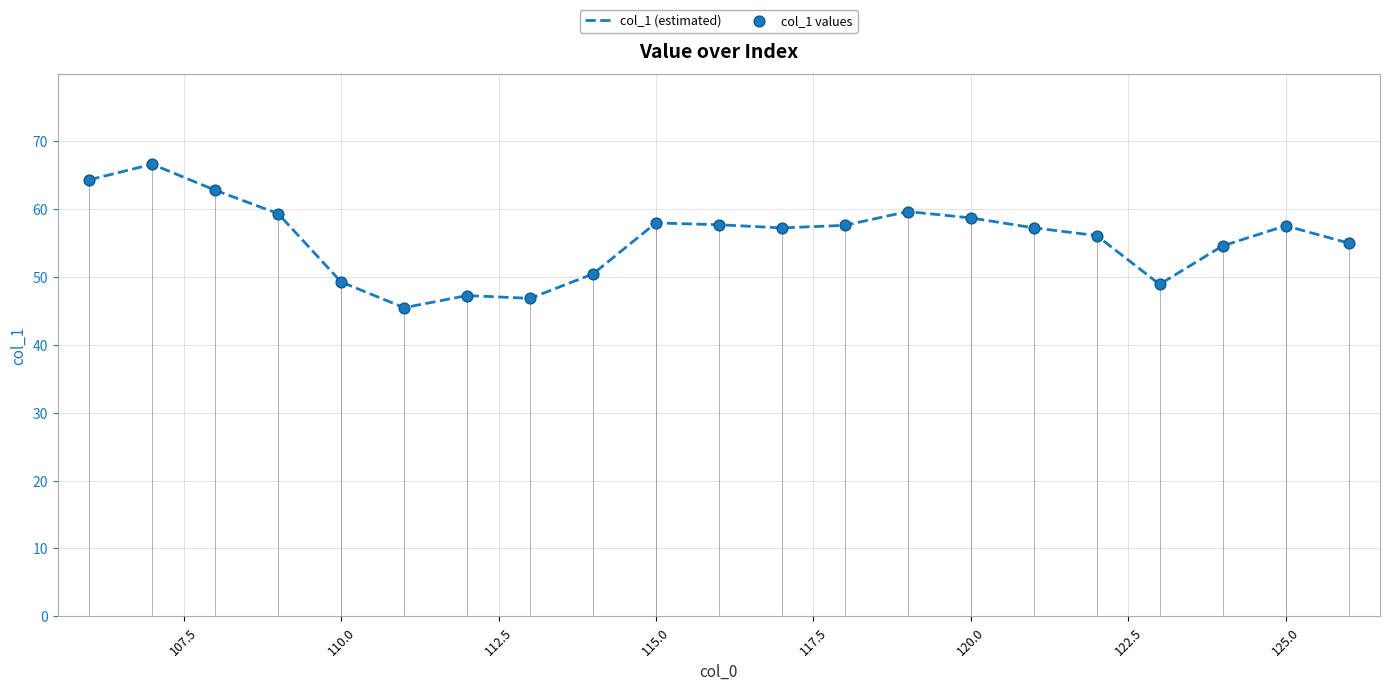

Which series has the largest total across all categories?

col_1 (estimated)